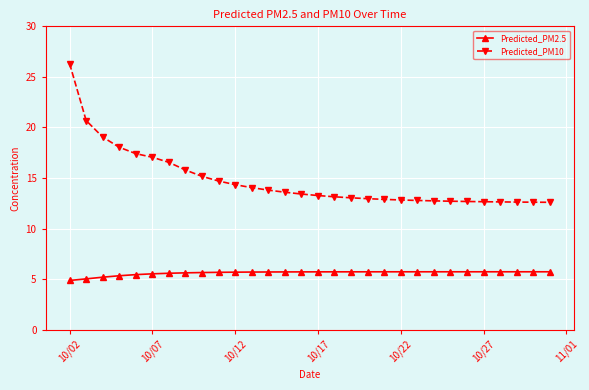

Which series has the largest total across all categories?

Predicted_PM10